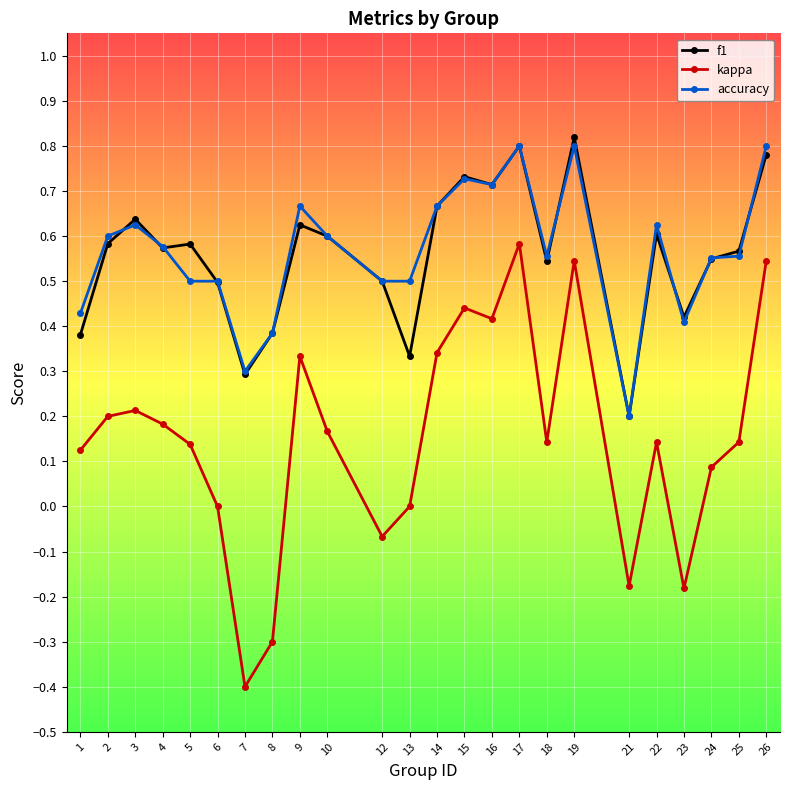

Rank the series at 13 from lowest to highest value.

kappa, f1, accuracy